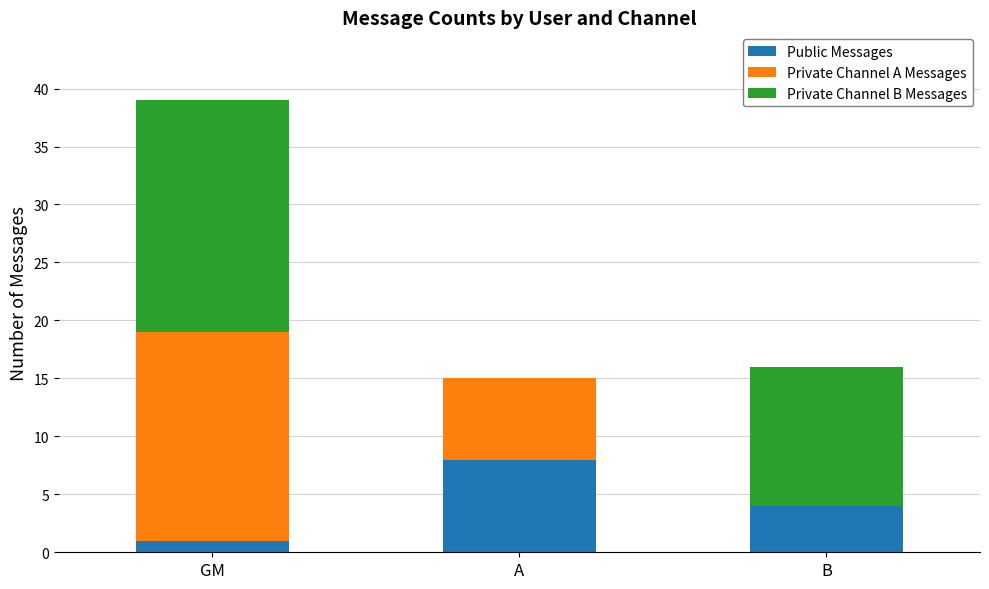

Count the Public Messages values in the range 1 to 8.

3